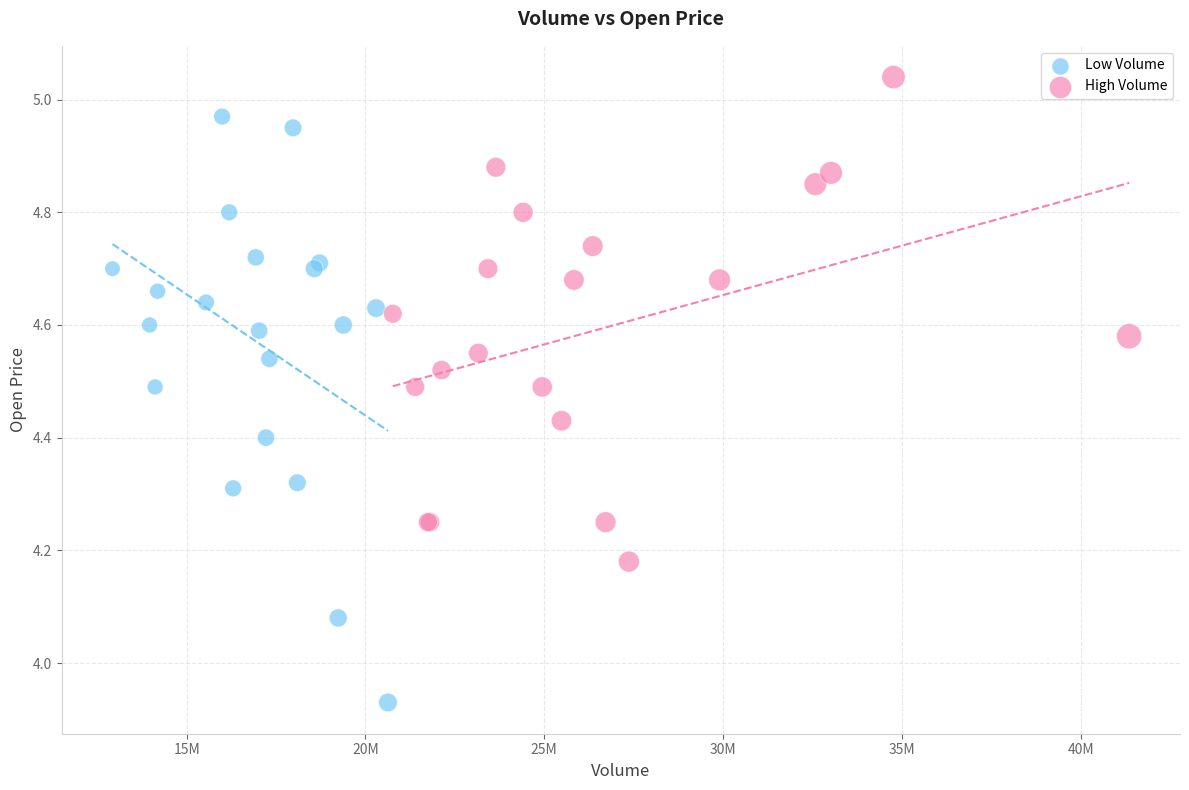

Which series reaches the maximum Y coordinate?

High Volume